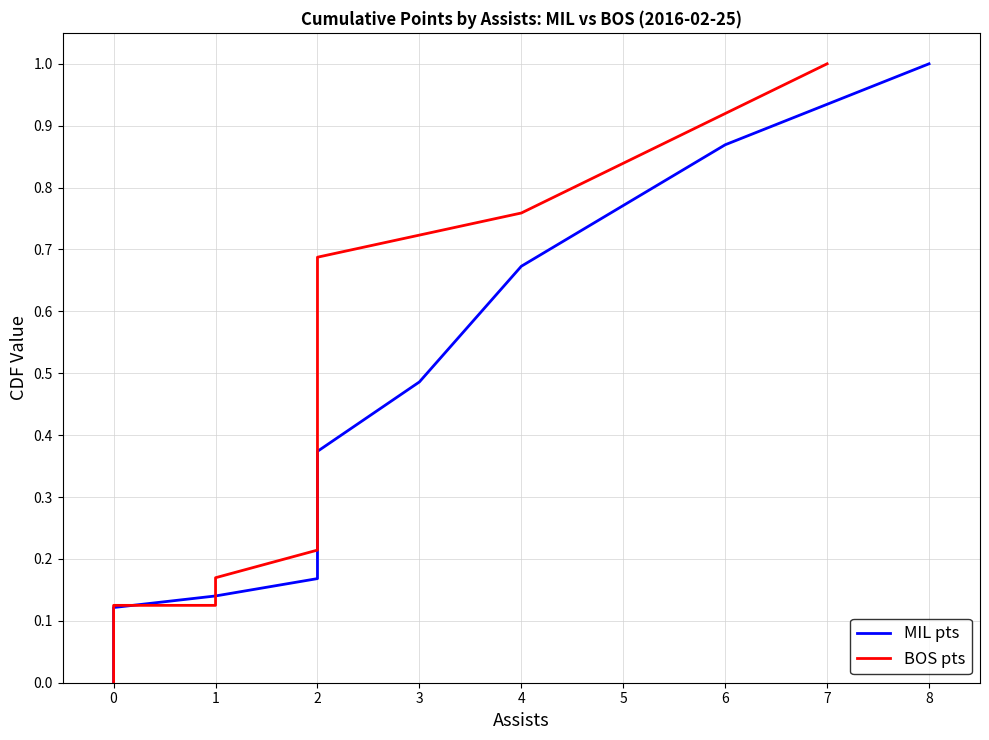

How many positive values does the MIL pts series have?

10